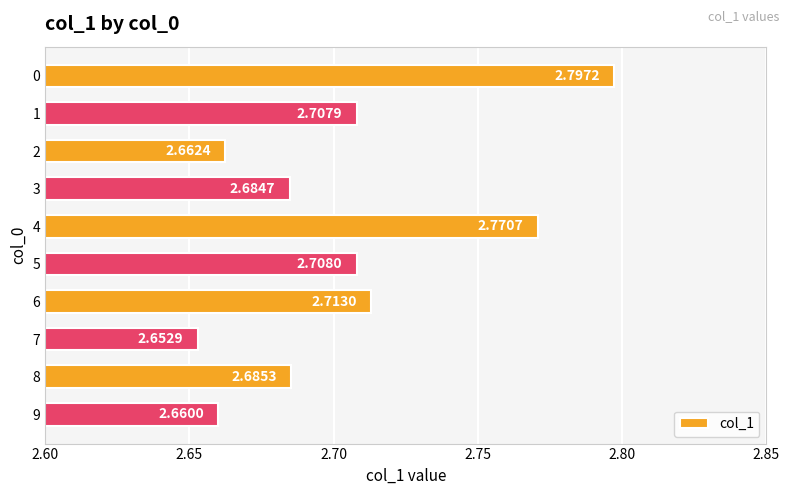

What is the sum of the values at 5 and 1?

5.4